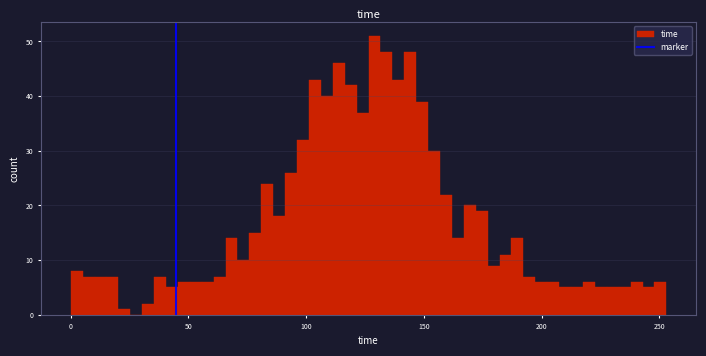

Around what value on the x-axis is the tallest bar? Give the approximate position of its centre, as read against the axis.

130